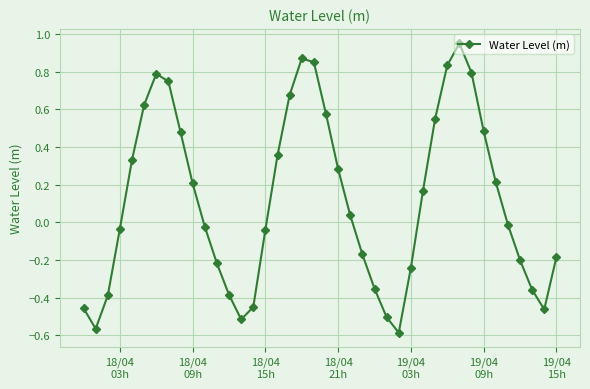

What is the difference between the maximum and minimum values?

1.5